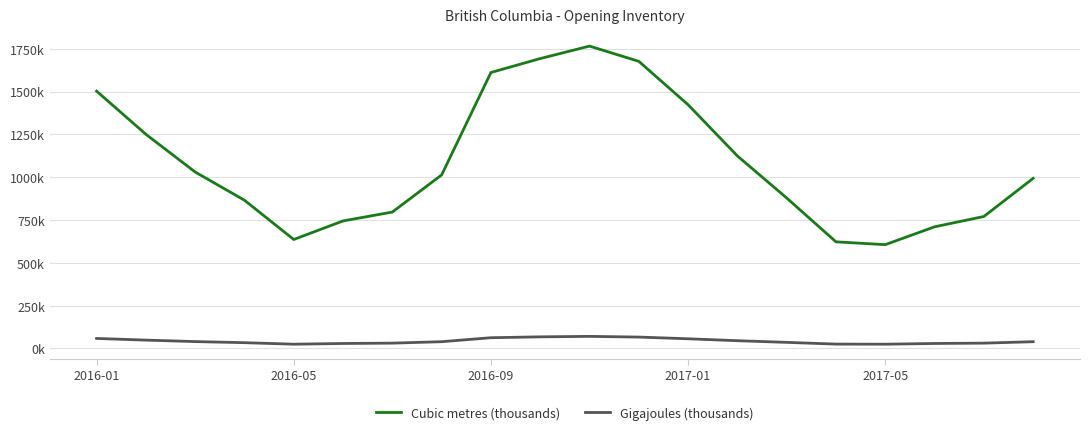

Does the chart have visible grid lines?

Yes